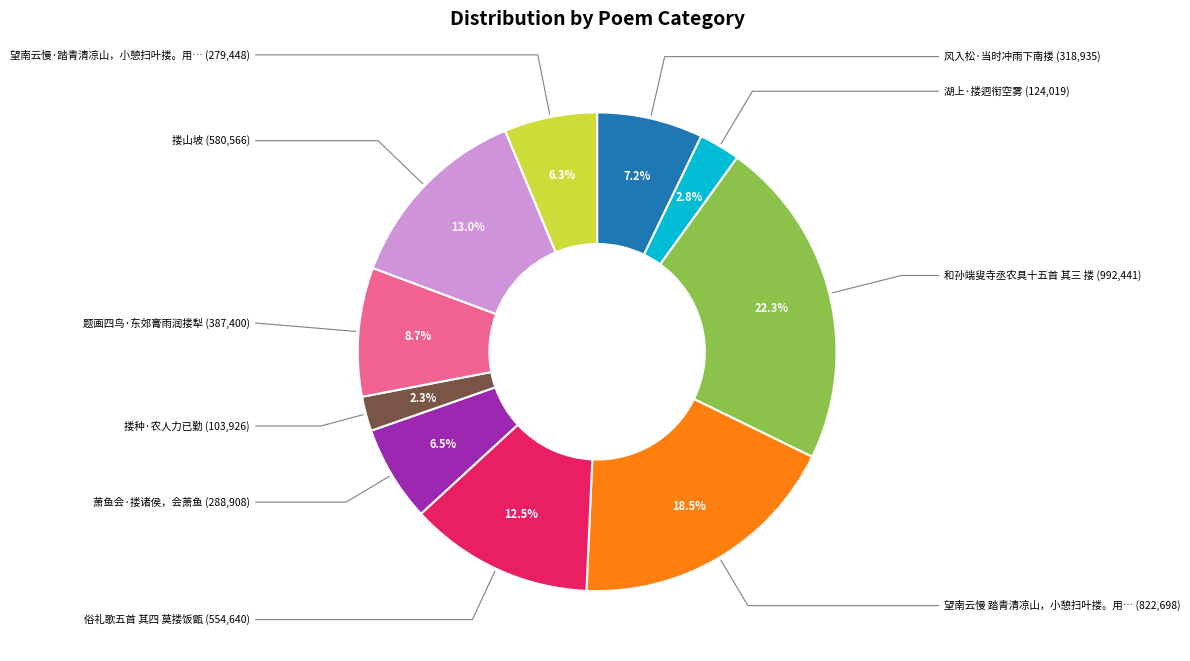

Is there any slice that represents more than half of the pie?

No